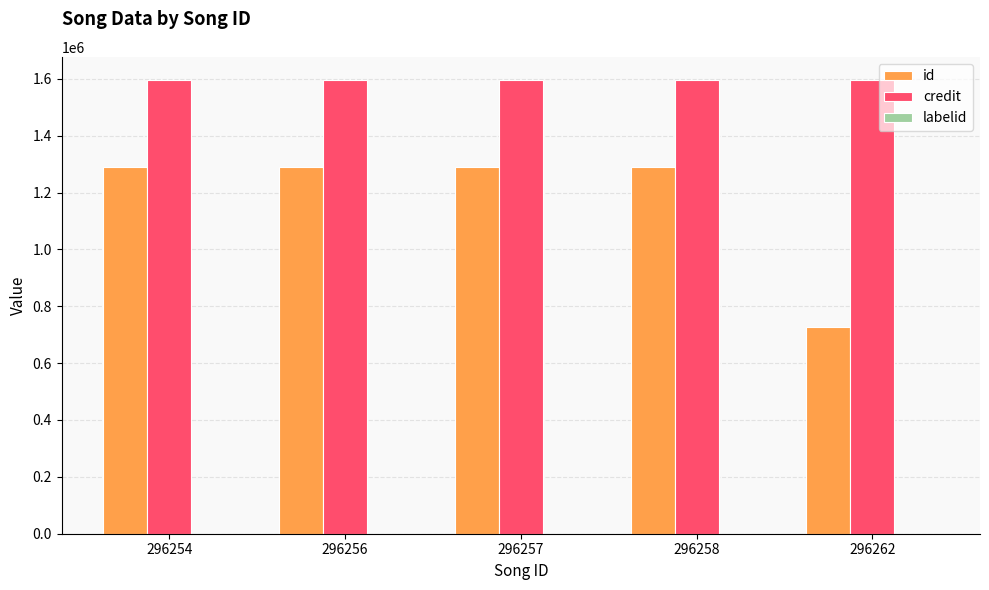

Which series has the largest total across all categories?

credit